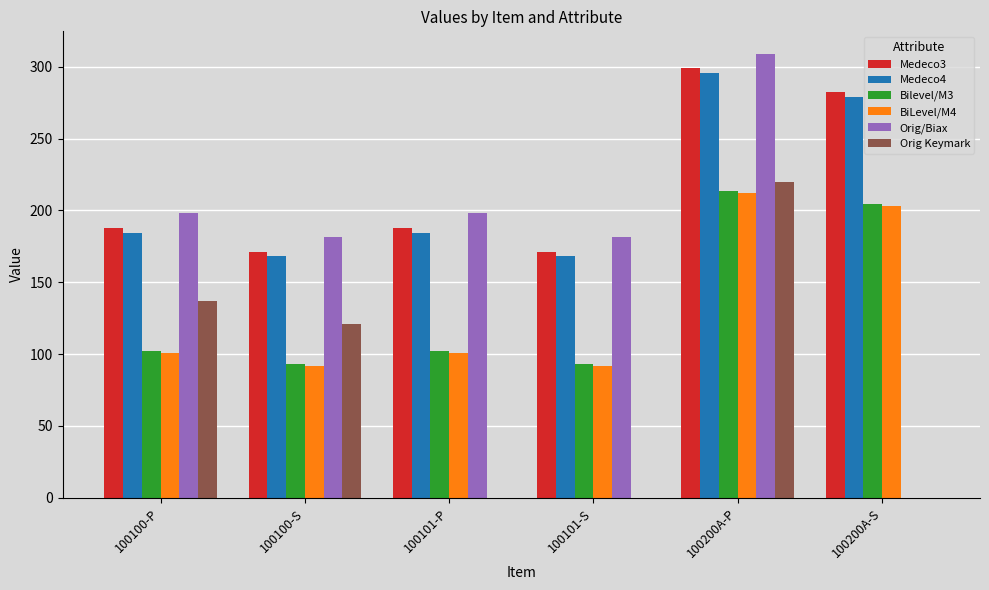

What is the approximate value of Orig Keymark at 100200A-P?

219.6